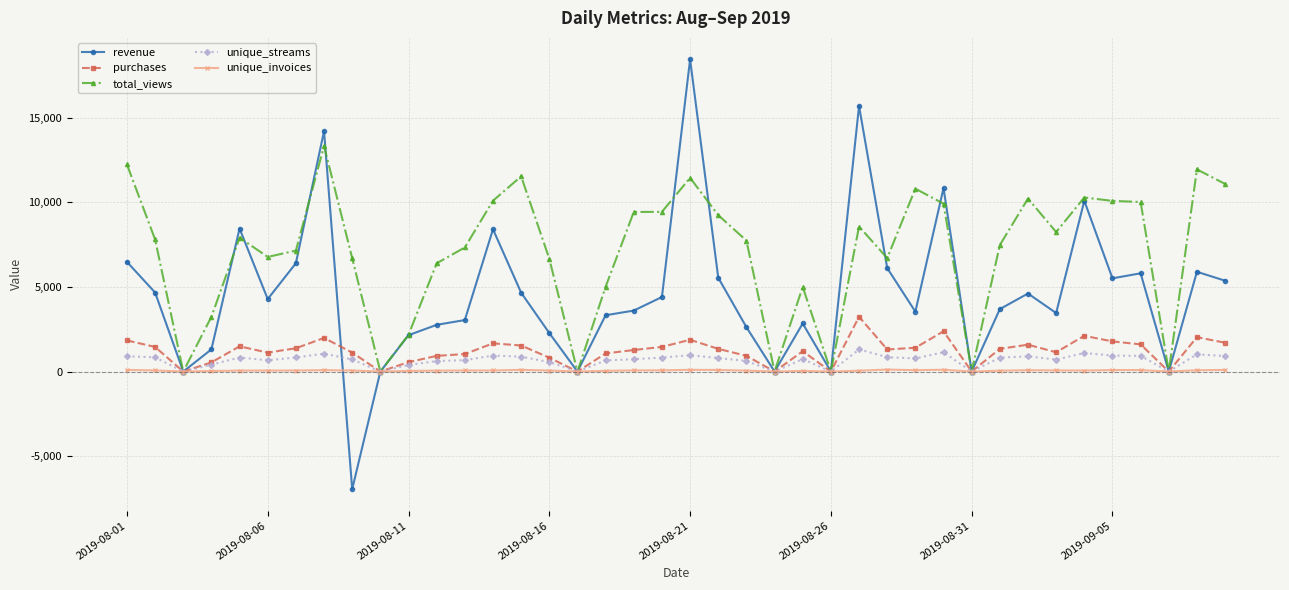

What is the value of the revenue point at the 33rd from the left?

4608.1